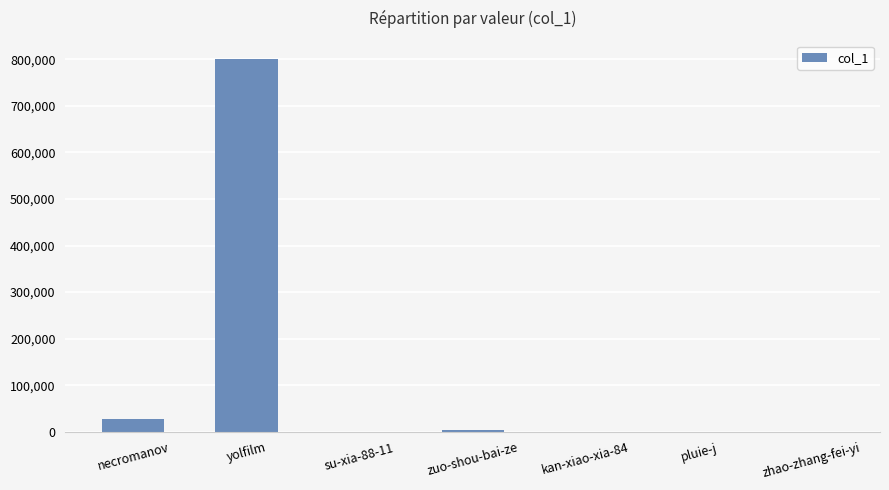

What value does the data have at zhao-zhang-fei-yi?

144